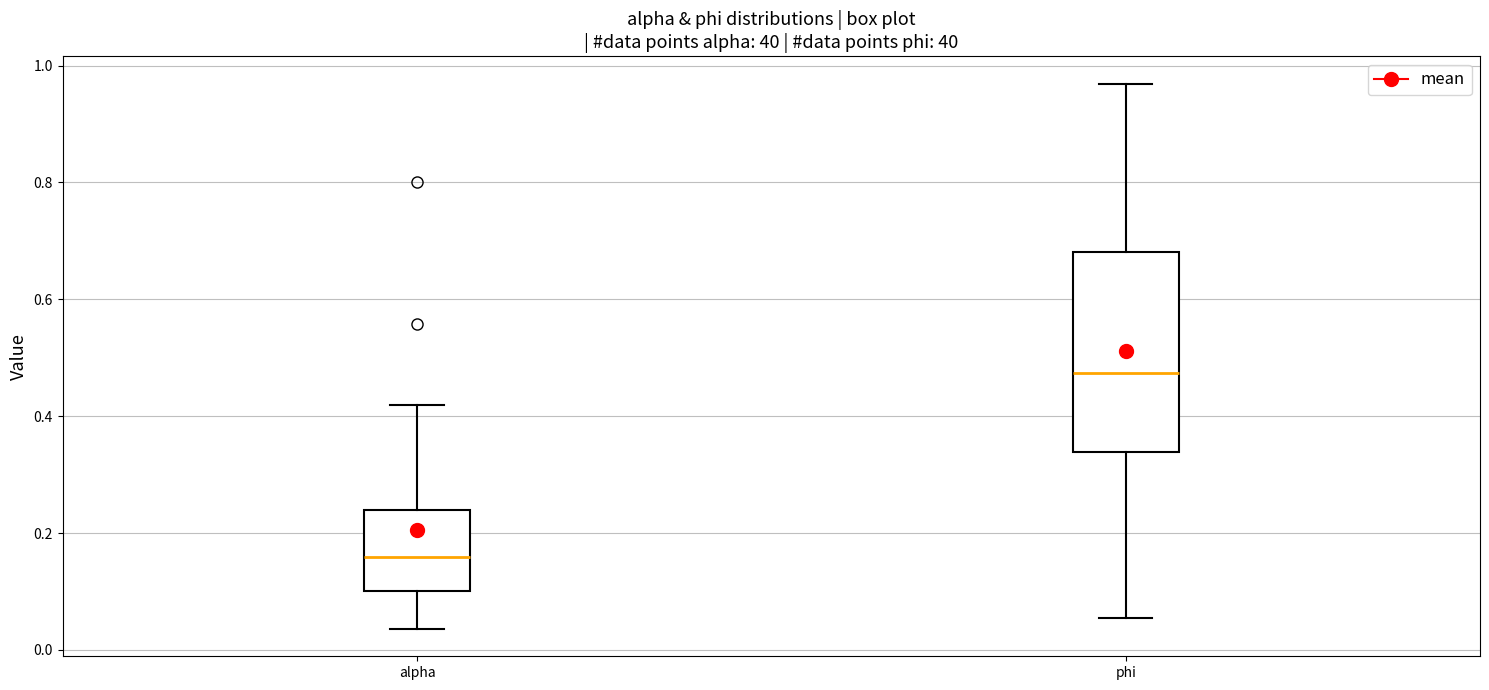

Reading left to right, read every box against the y-axis: the position of its median line, the range the box covers, and the ends of its whiskers. The values are not printed on the chart, so give them approximately, as read against the axis.

alpha: median 0.16, box 0.10 to 0.24, whiskers 0.04 to 0.42
phi: median 0.48, box 0.34 to 0.68, whiskers 0.06 to 0.96